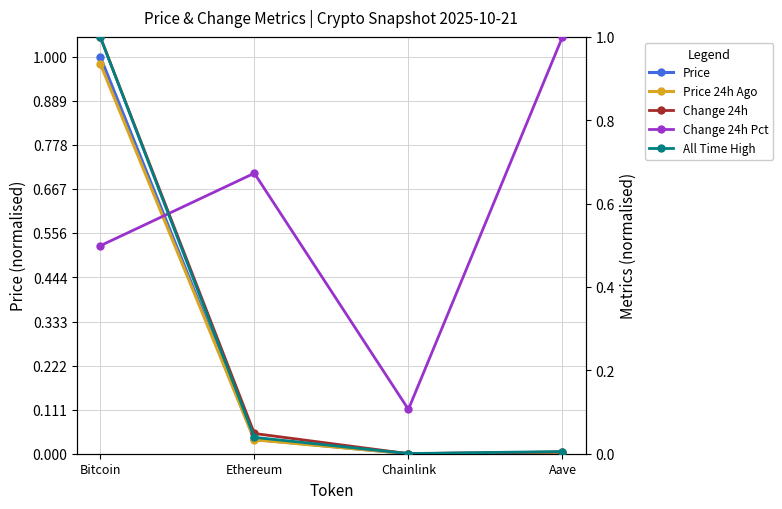

What are all the series names shown in the legend?

Price, Price 24h Ago, Change 24h, Change 24h Pct, All Time High